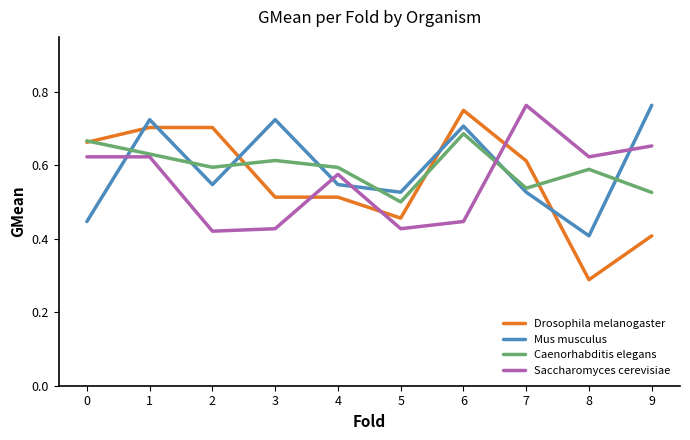

The value of Mus musculus at 7 is 0.5. True or false?

True